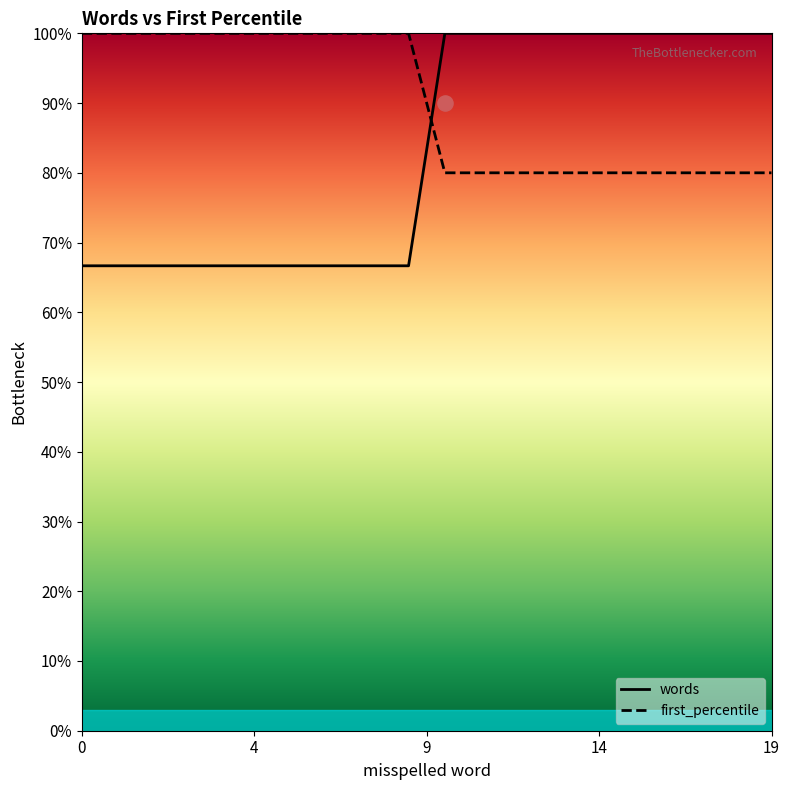

Which series contains the lowest Y value?

words